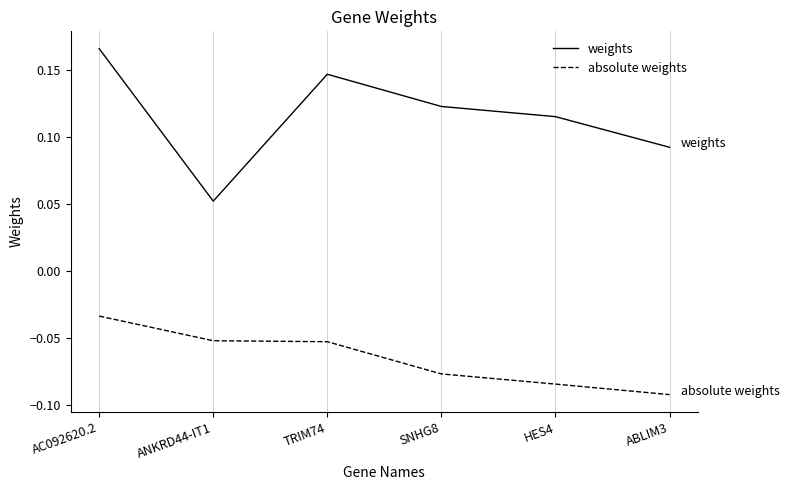

At which label is absolute weights closest to 0?

AC092620.2